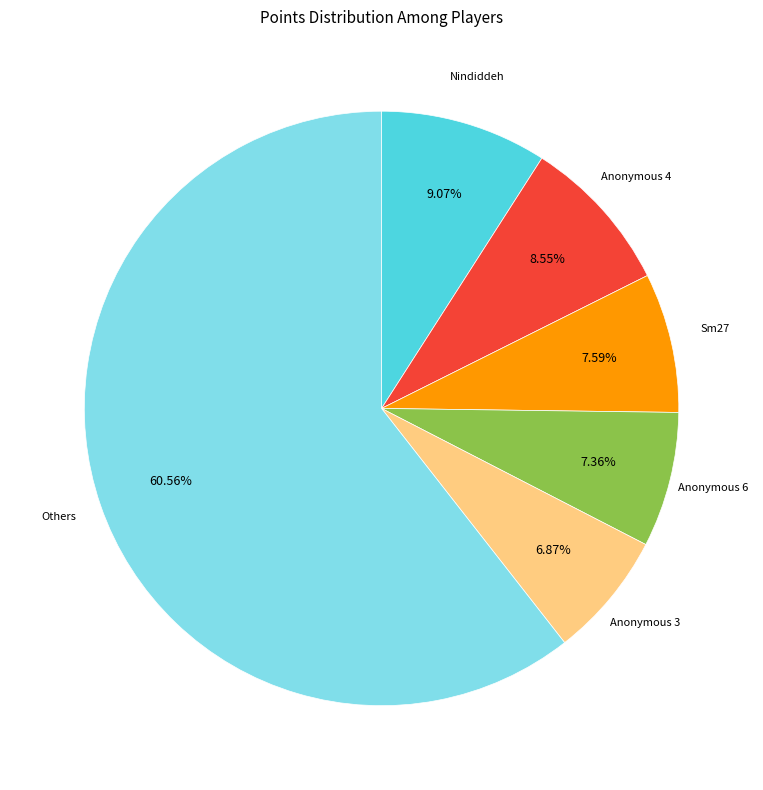

How many slices are in this pie chart?

6